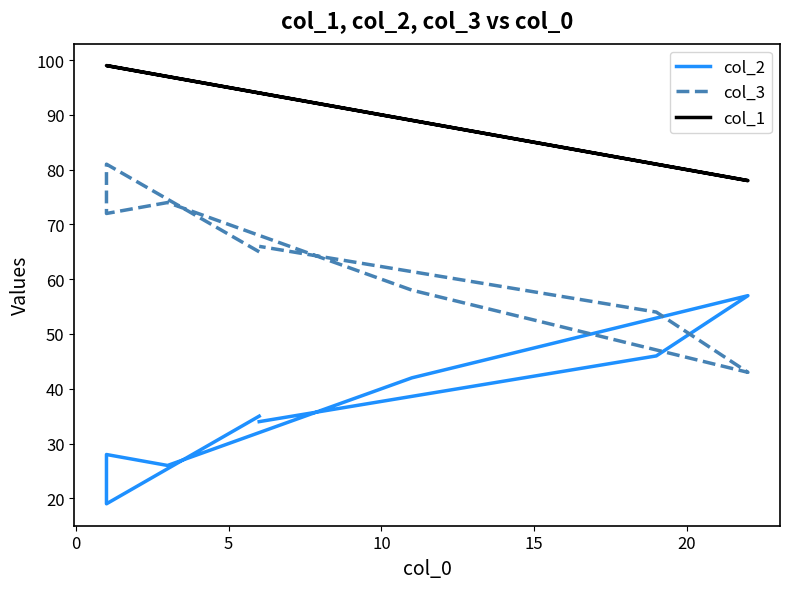

True or false: col_1 and col_2 cross at least once.

False